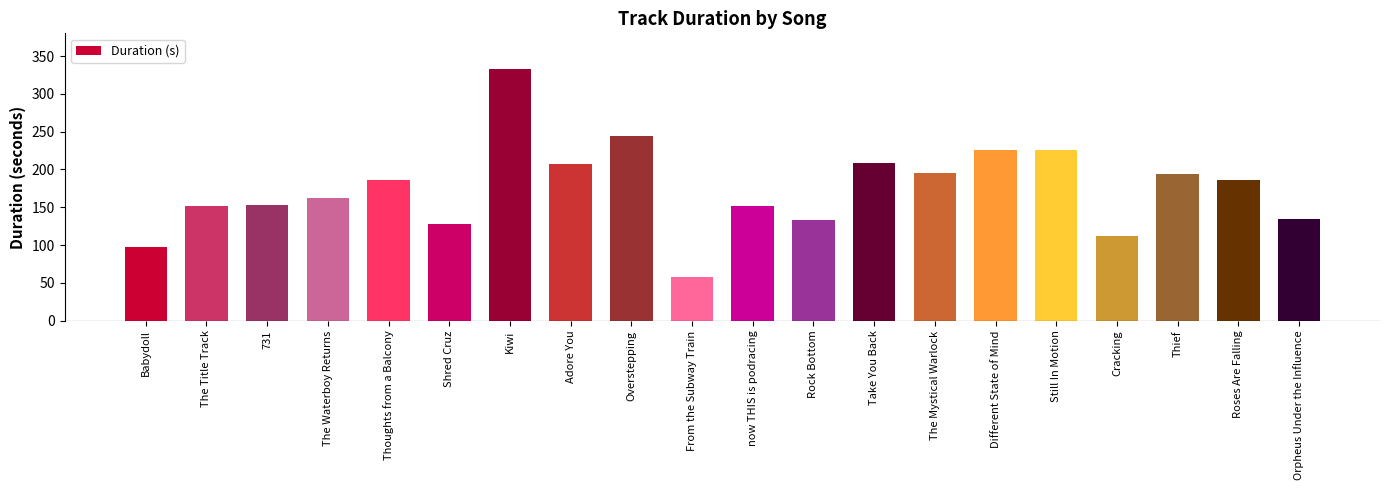

How many bars are there in total?

20